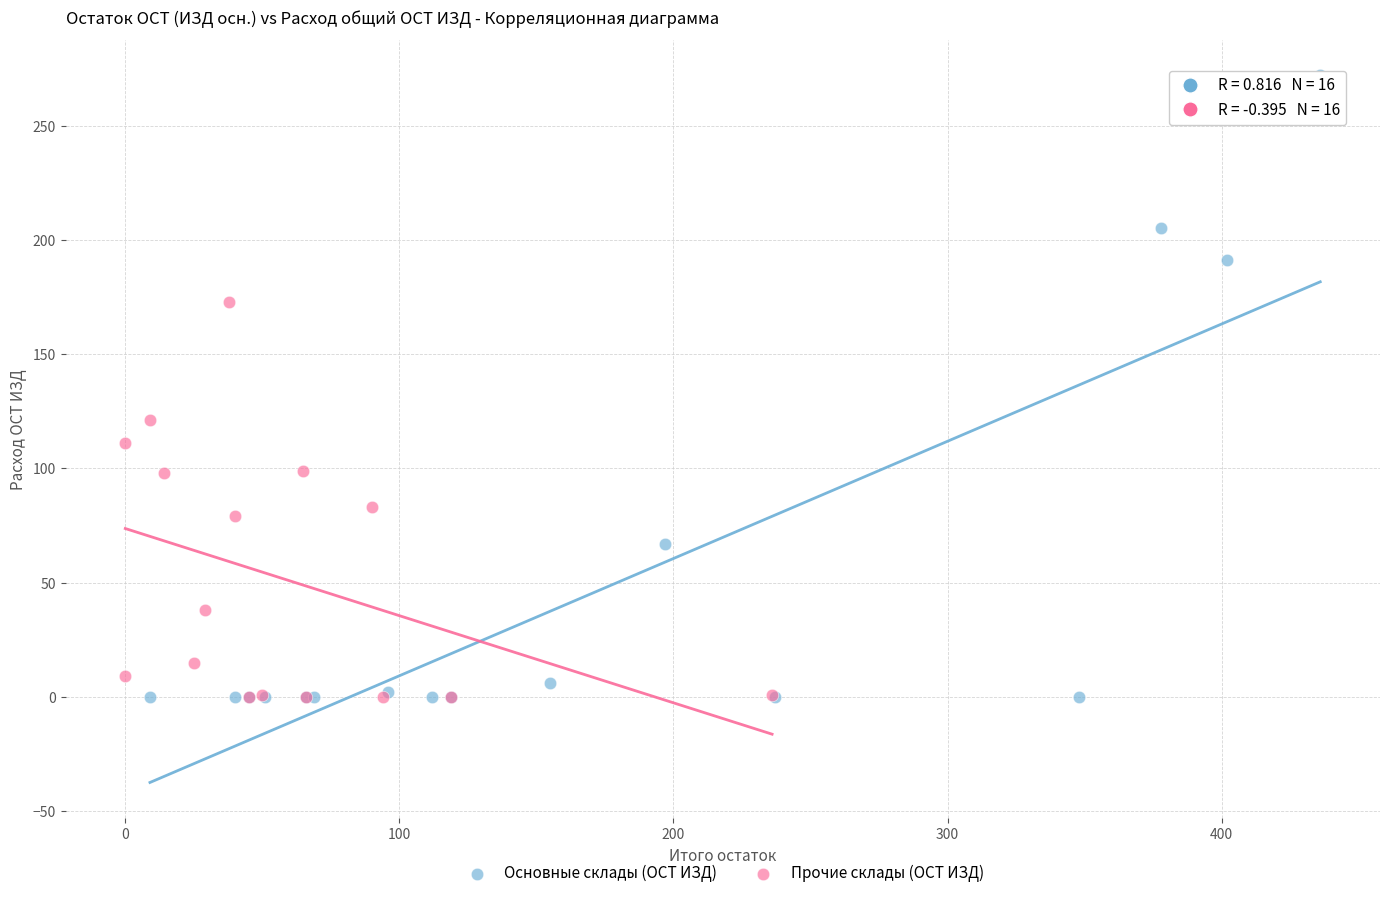

Which series has the widest spread of Y values?

Основные склады (ОСТ ИЗД)